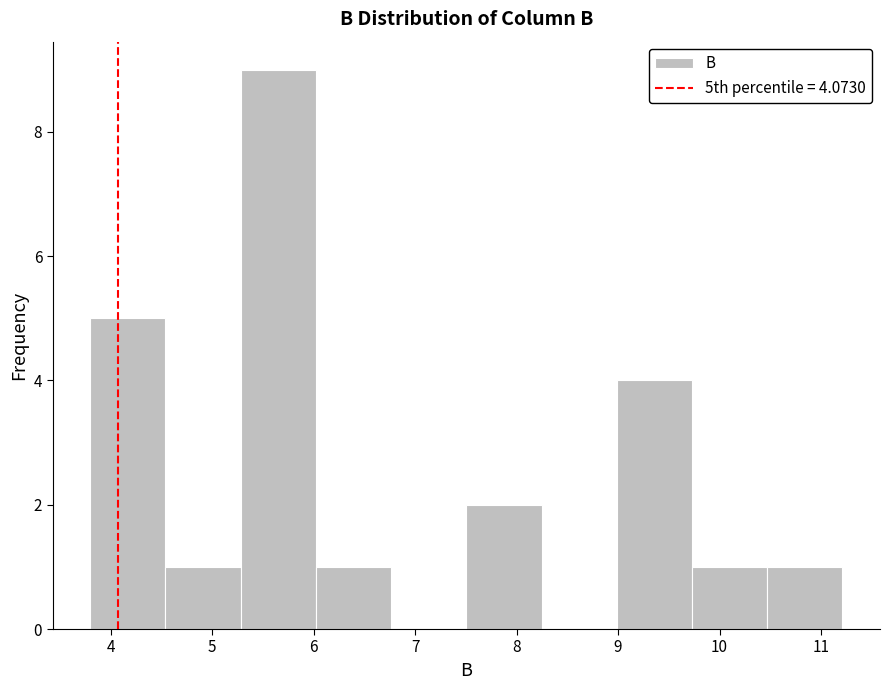

How tall is the bar that spans 4.5 to 5.3 on the x-axis? Neither the bar edges nor the heights are printed on the chart, so give them approximately, as read against the axes.

1